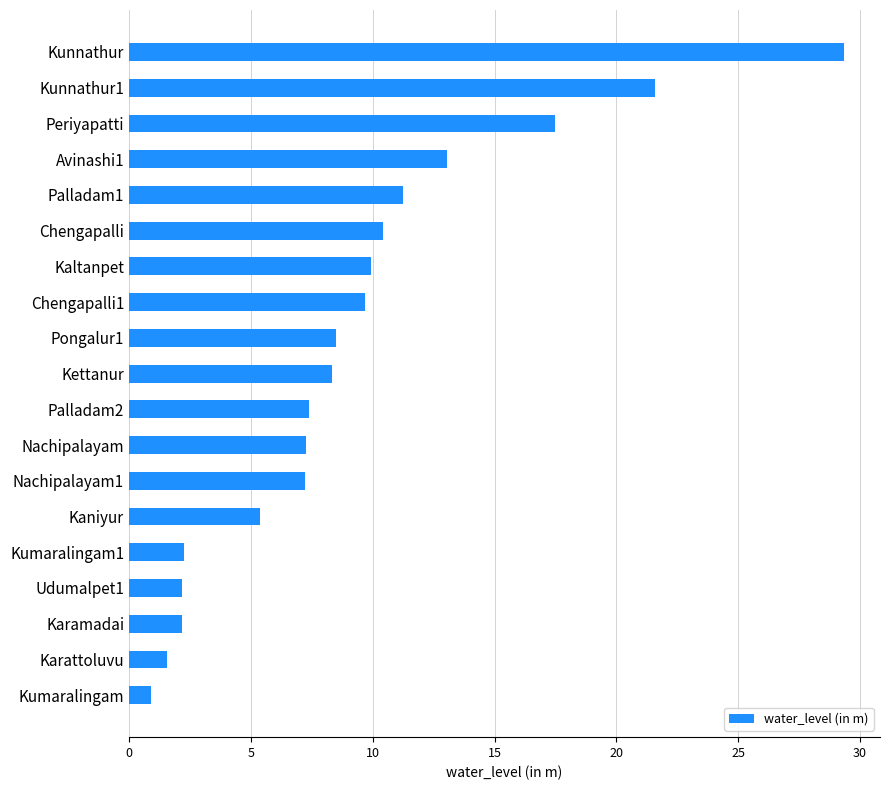

Which label corresponds to the largest value in the chart?

Kunnathur